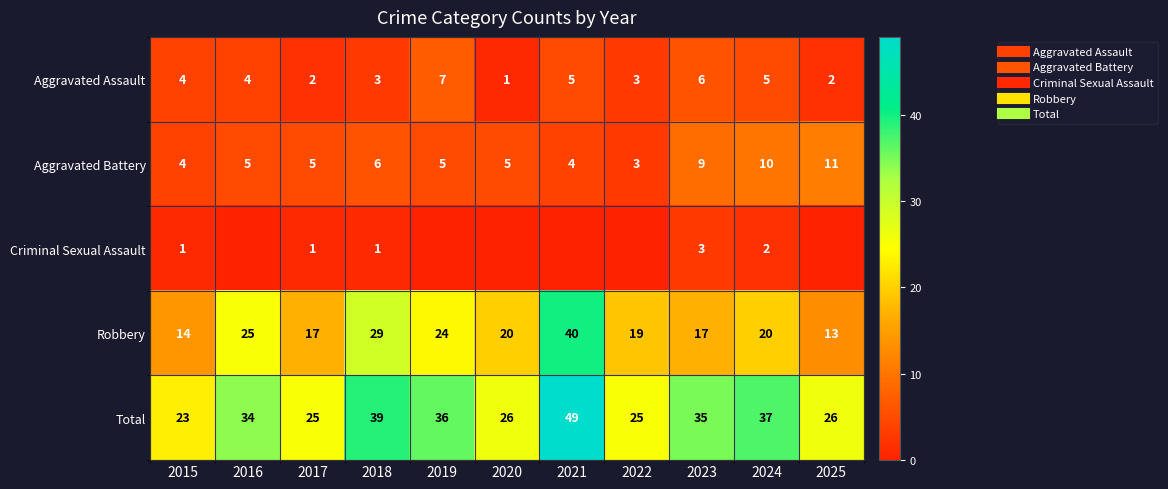

At which label is Total closest to 36?

2019